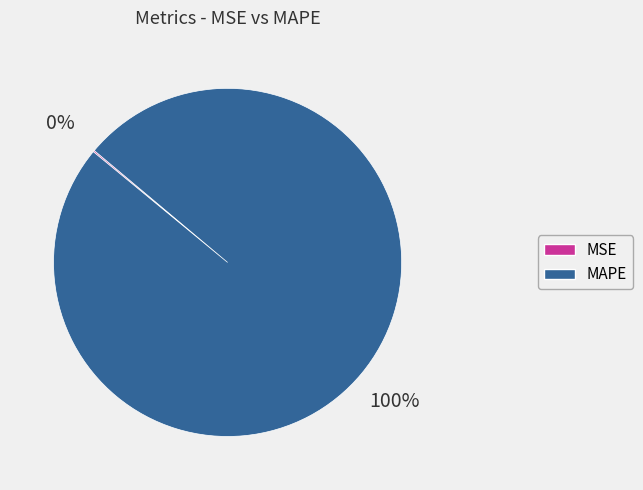

The MAPE slice represents 92% of the pie. True or false?

False